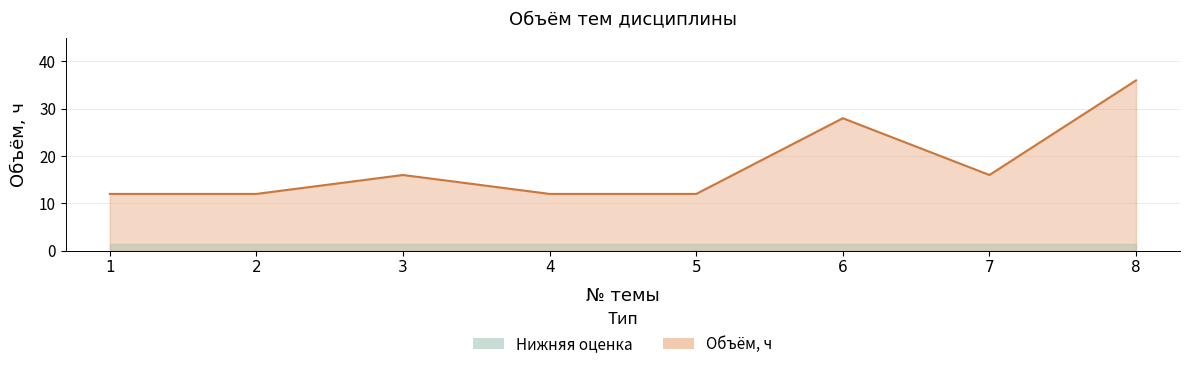

List the labels in order of value, smallest first.

1, 2, 4, 5, 3, 7, 6, 8